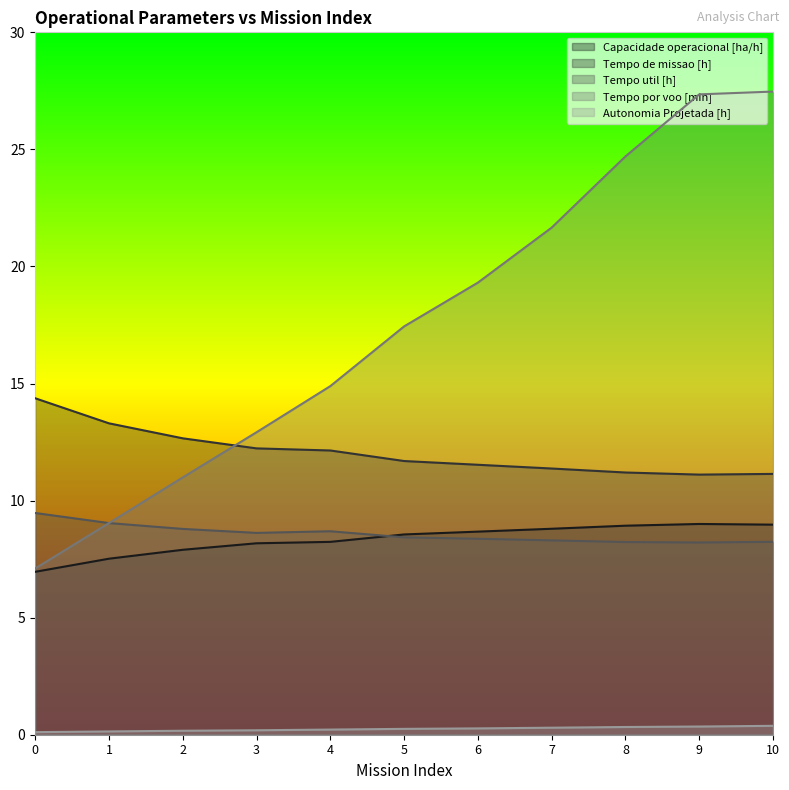

How many data points in Capacidade operacional [ha/h] are above 8?

8